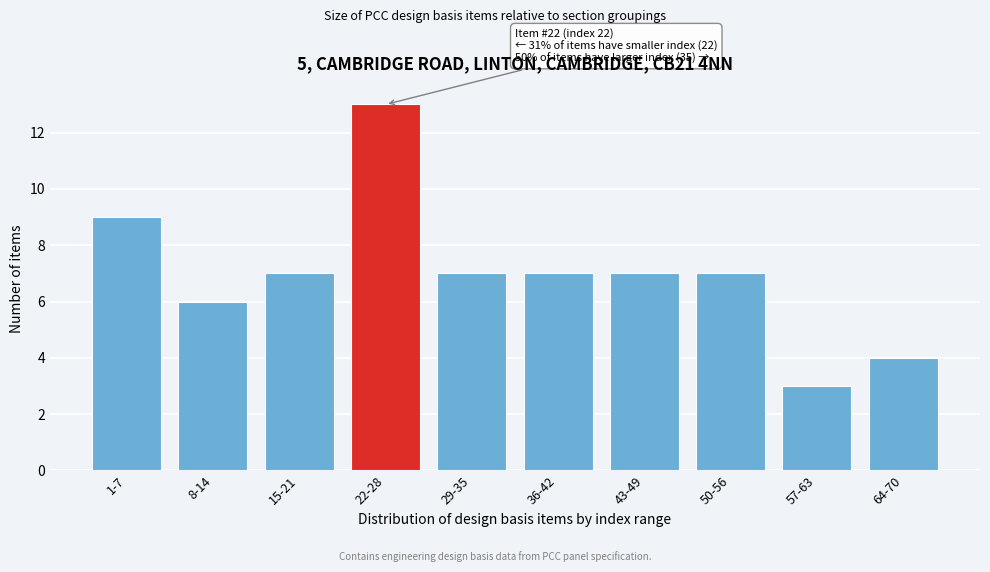

Reading right to left, what are all the values shown in this chart?

4	3	7	7	7	7	13	7	6	9